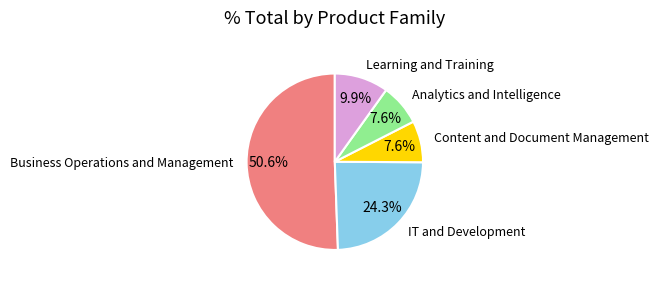

What portion of the pie excludes IT and Development?

75.7%